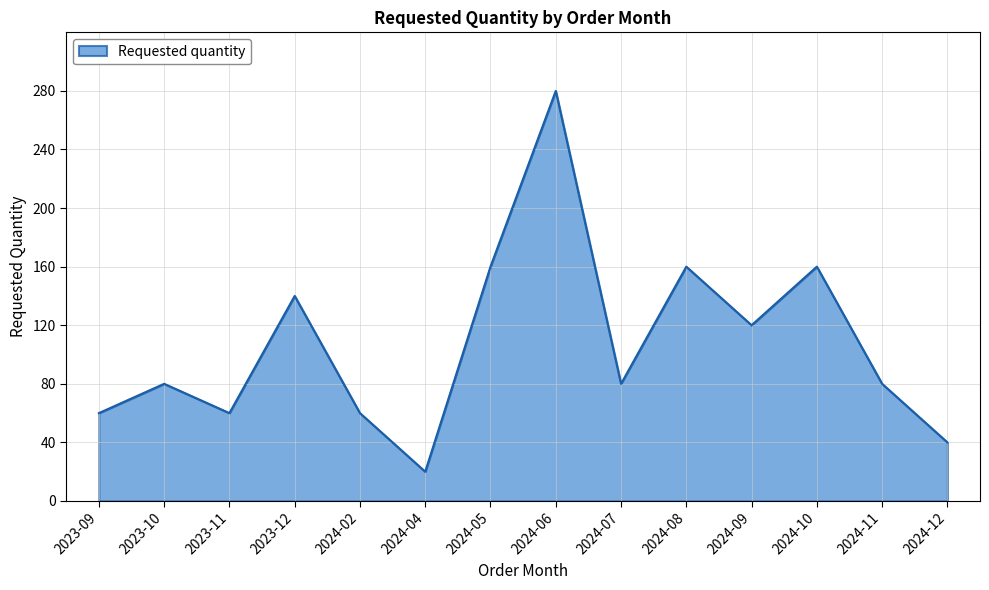

At which category does the data reach its first local peak?

2023-10